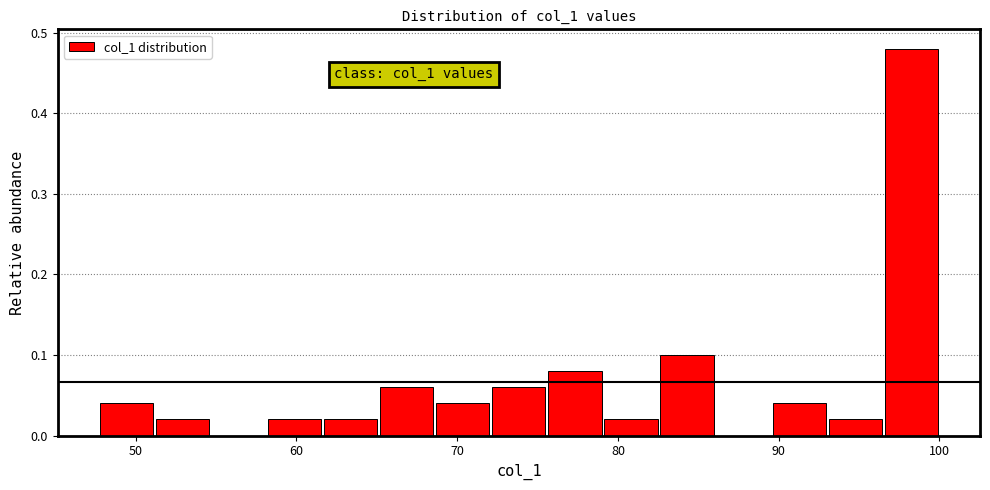

Around what value on the x-axis is the tallest bar? Give the approximate position of its centre, as read against the axis.

98